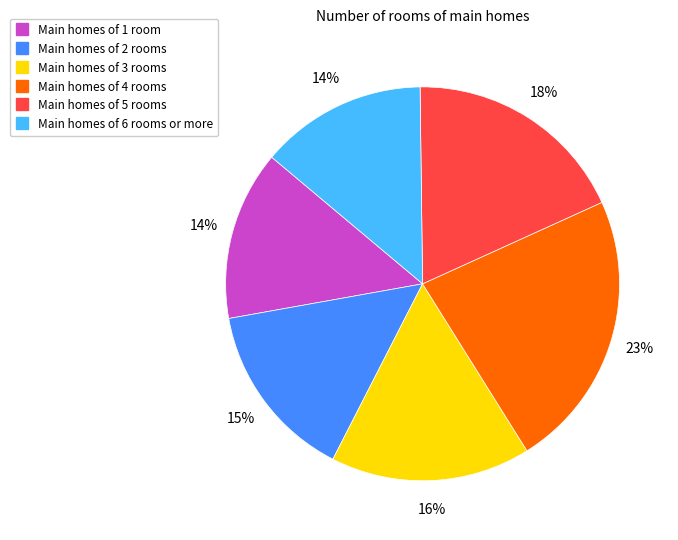

Is there any slice that represents more than half of the pie?

No